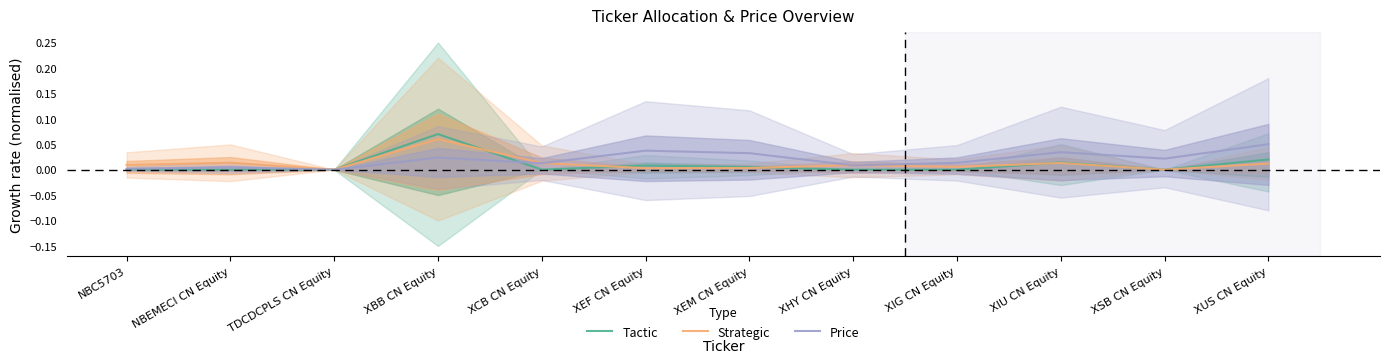

At which category is the sum across all series the highest?

XBB CN Equity